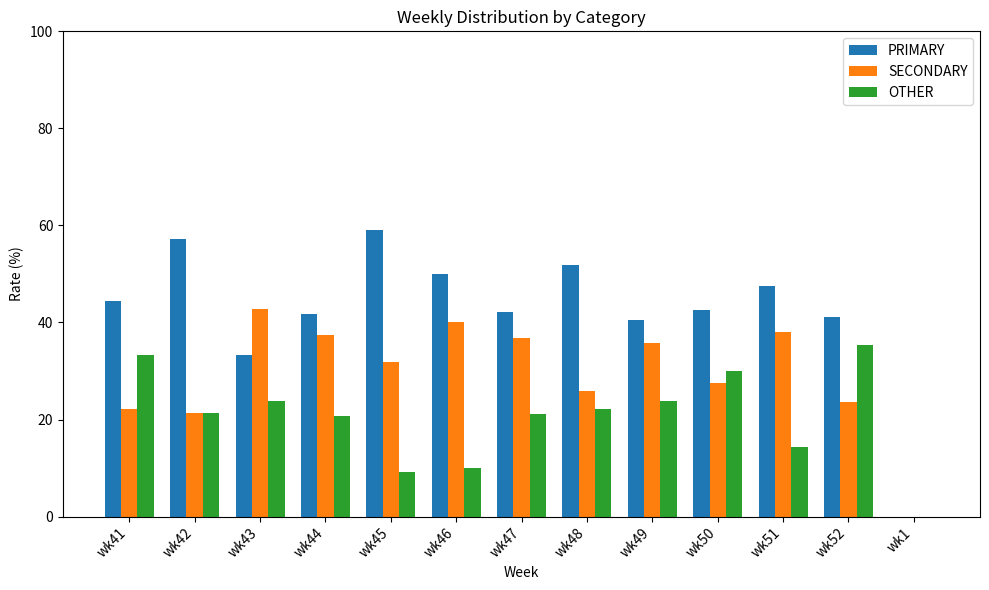

What is the average value of the OTHER series?

20.4